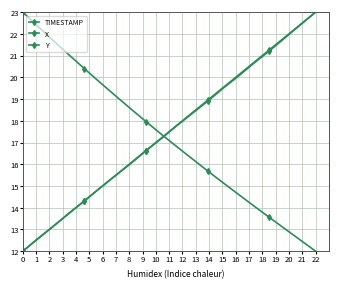

Does the chart have visible grid lines?

Yes